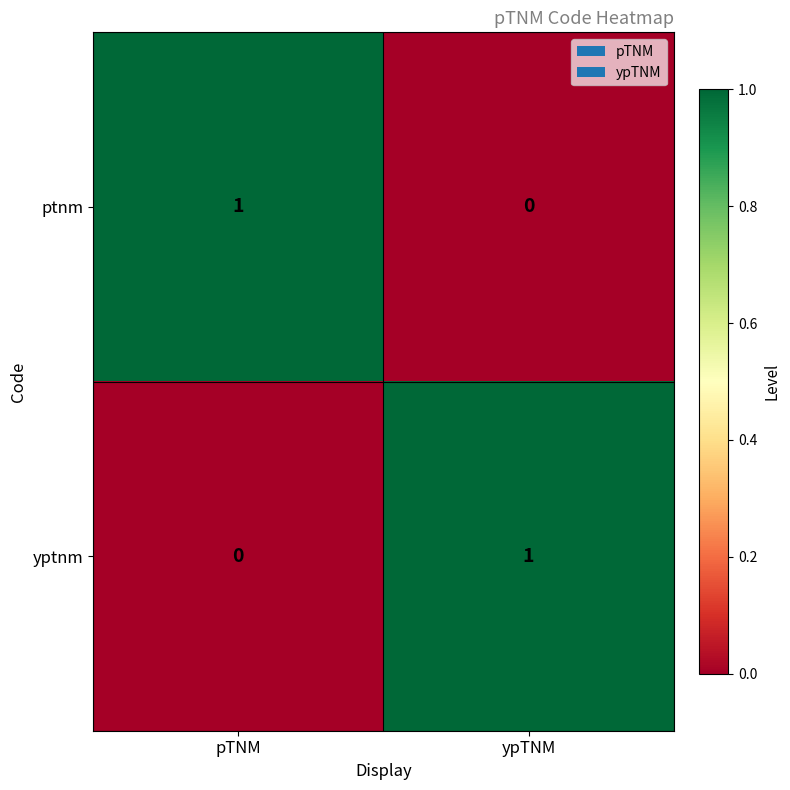

Where is yptnm nearest to the value 0?

pTNM